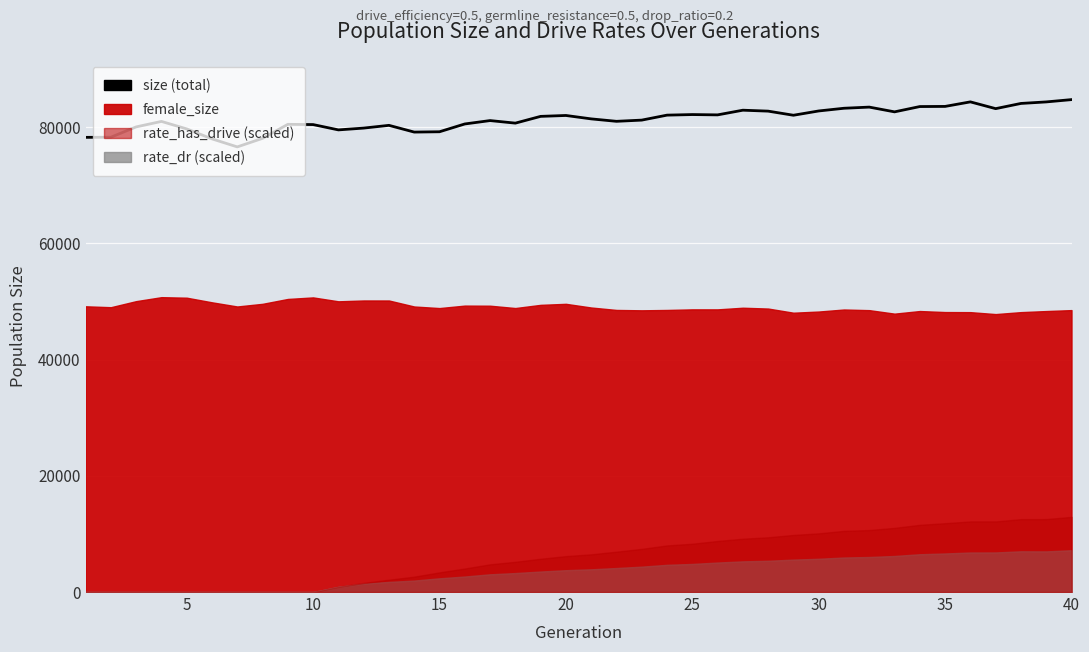

How many interior local valleys (lower than both neighbors) does the data have?

9